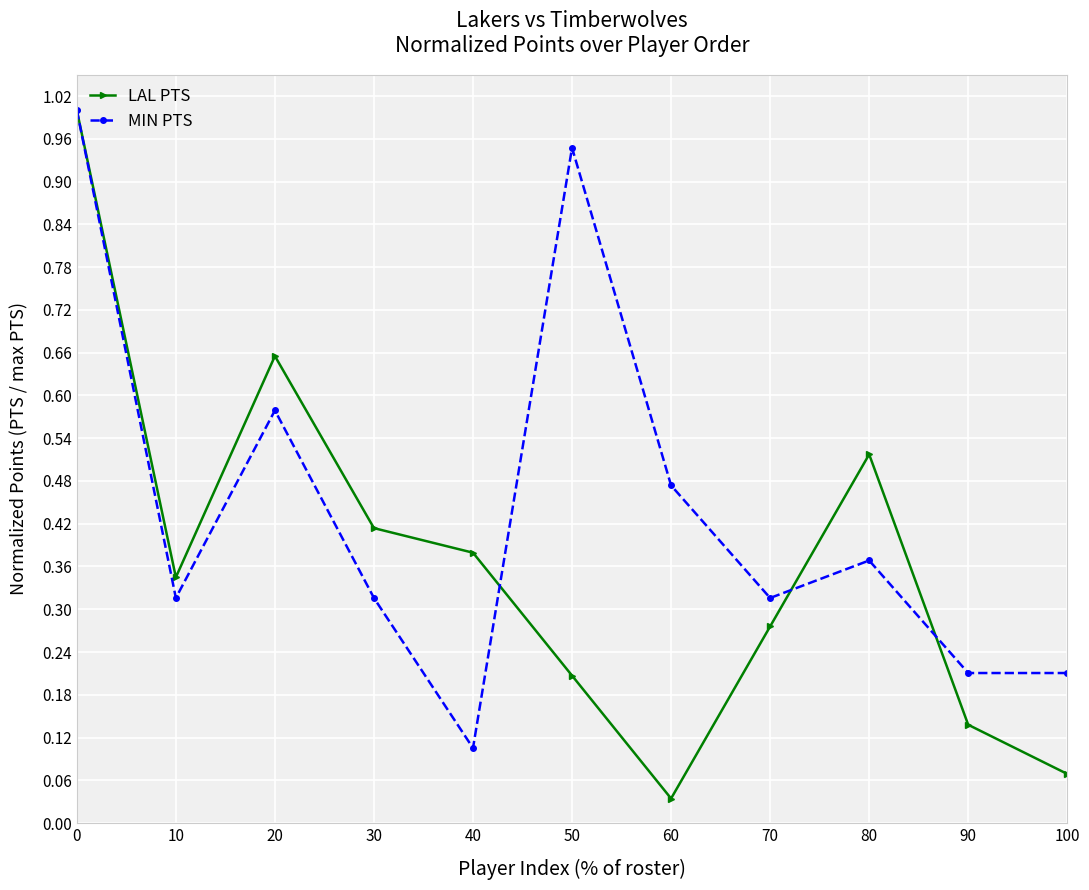

Is it true that LAL PTS equals 0.1 at 100?

True